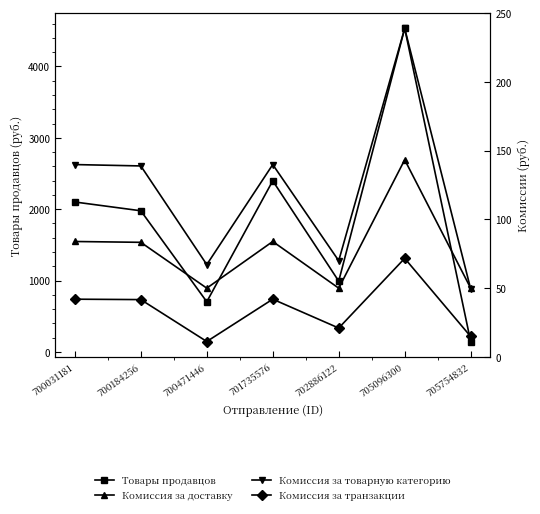

What is the maximum value for Комиссия за товарную категорию?

238.9